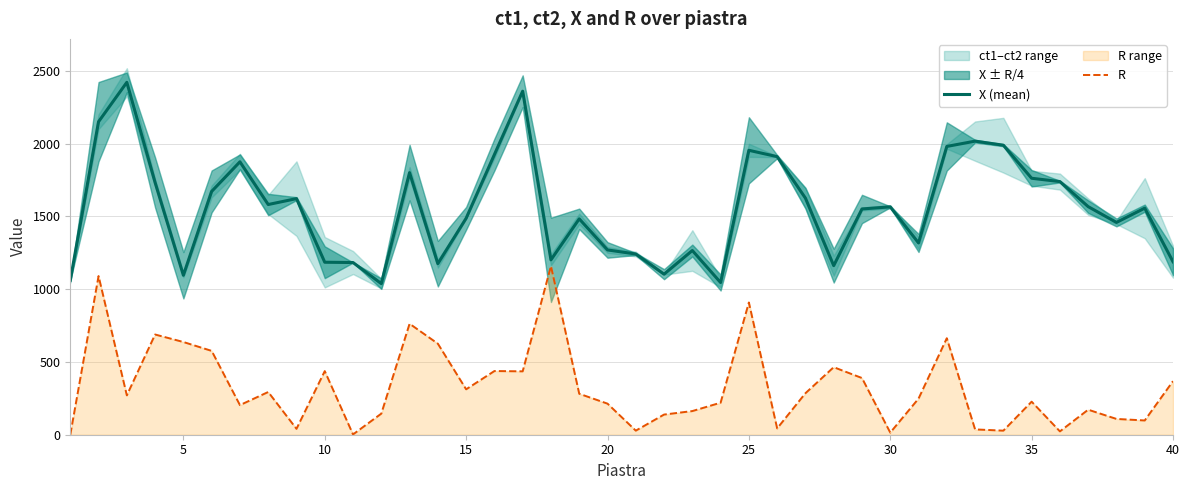

How many data points does each series have?

40